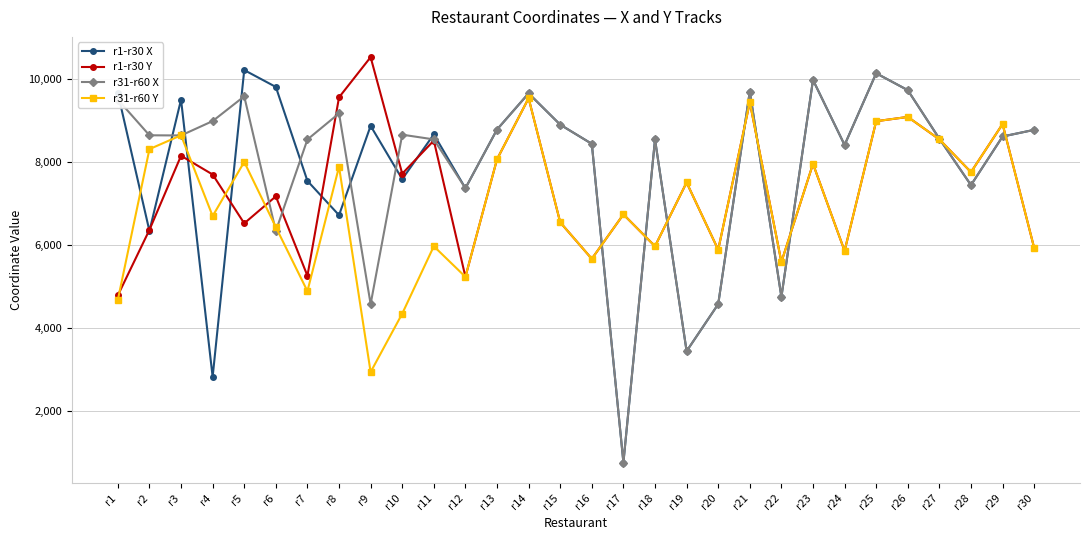

How many data points does each series have?

30